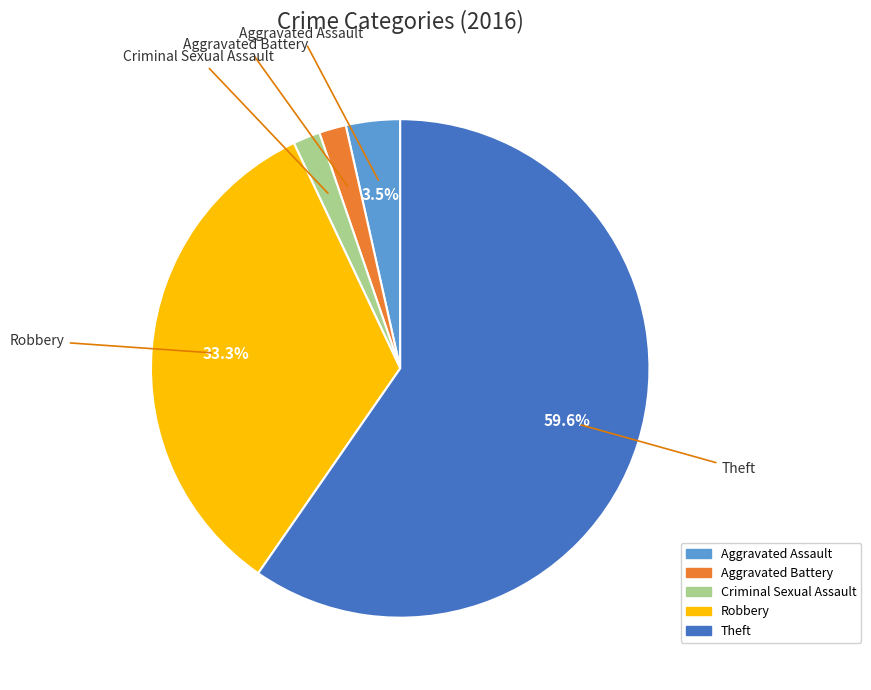

Which has a higher value, Aggravated Battery or Theft?

Theft